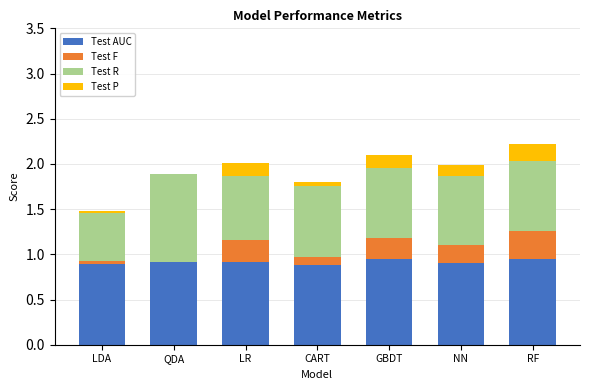

Is it true that Test AUC equals 0.9 at QDA?

True